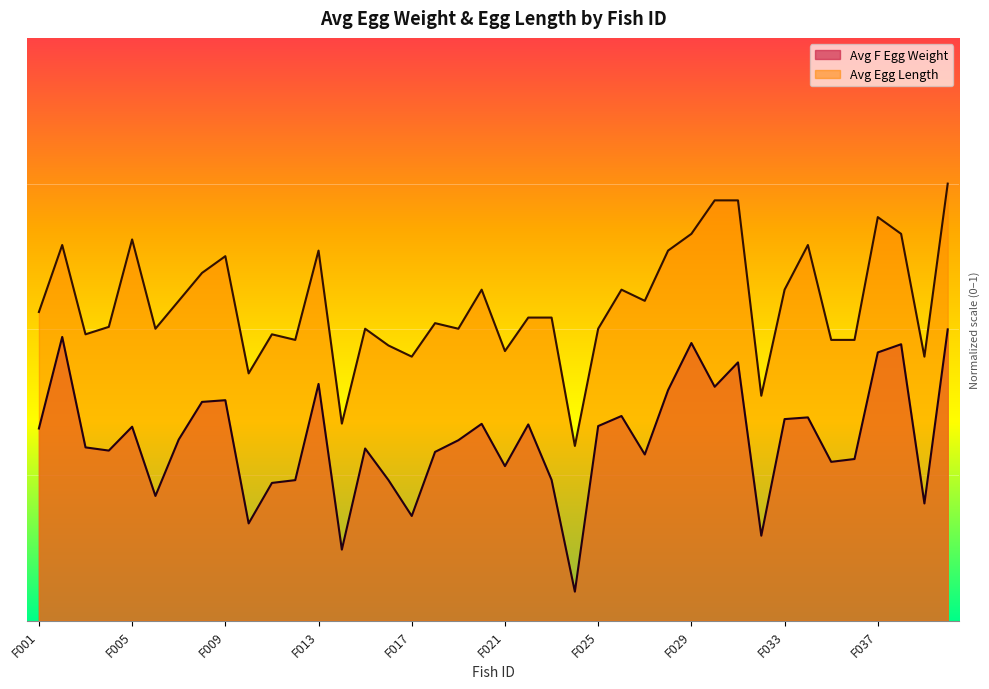

Which series has the largest total across all categories?

Avg Egg Length